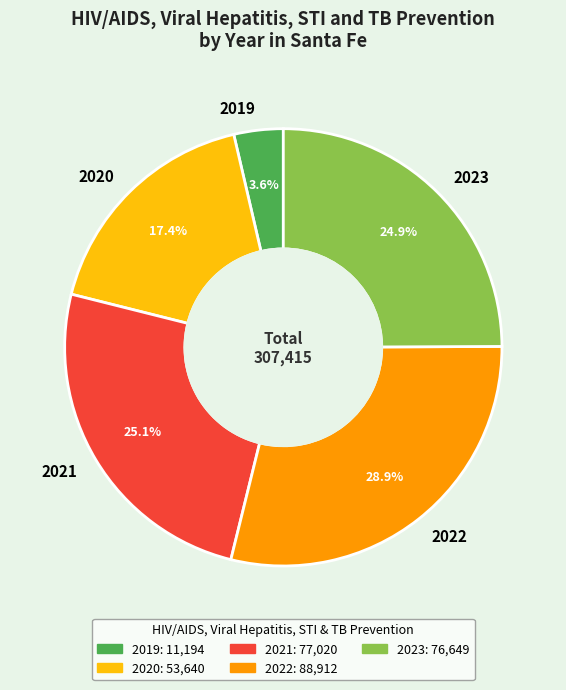

Is it true that 2022 is 29% of the pie?

True